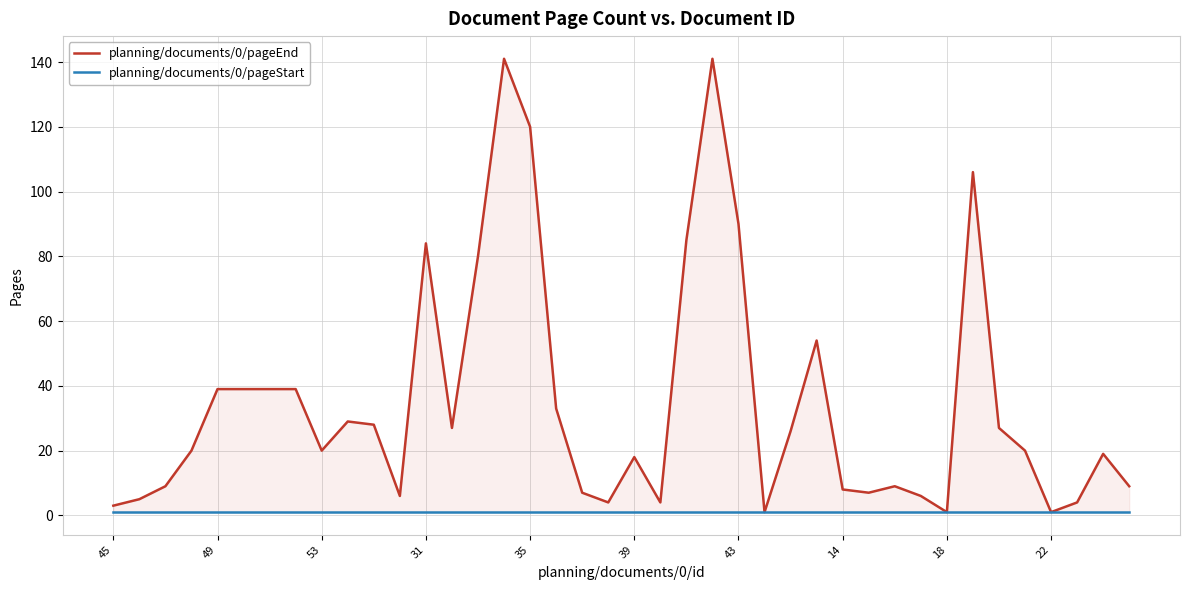

At how many categories does at least one series exceed 127?

2